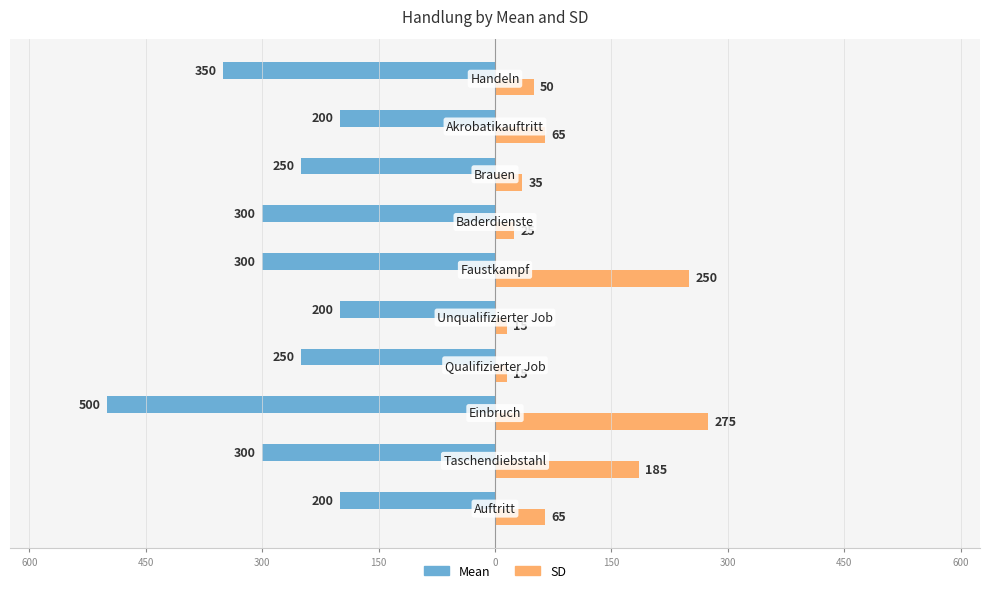

What are all the series names shown in the legend?

Mean, SD